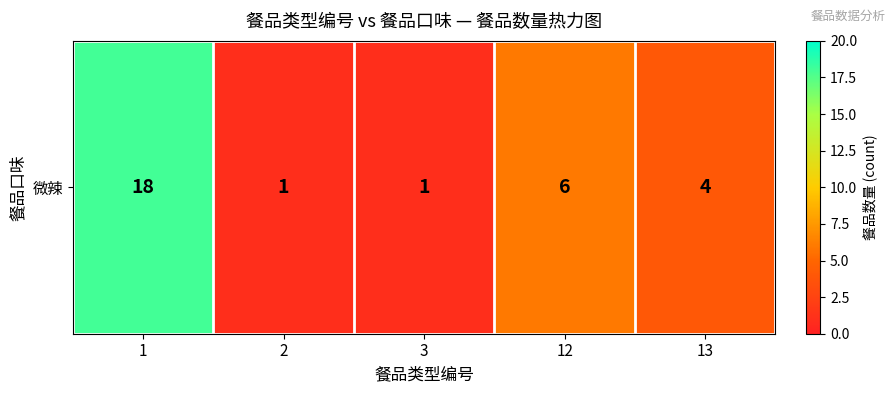

How many data points are above 4?

2